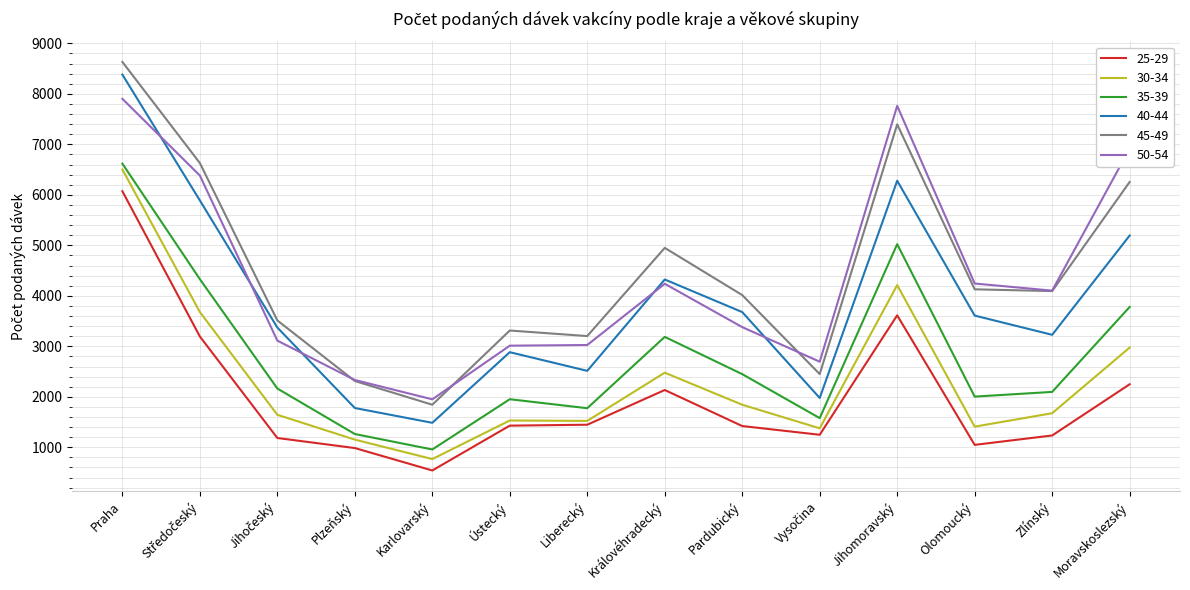

The value of 25-29 at Královéhradecký is 1086. True or false?

False